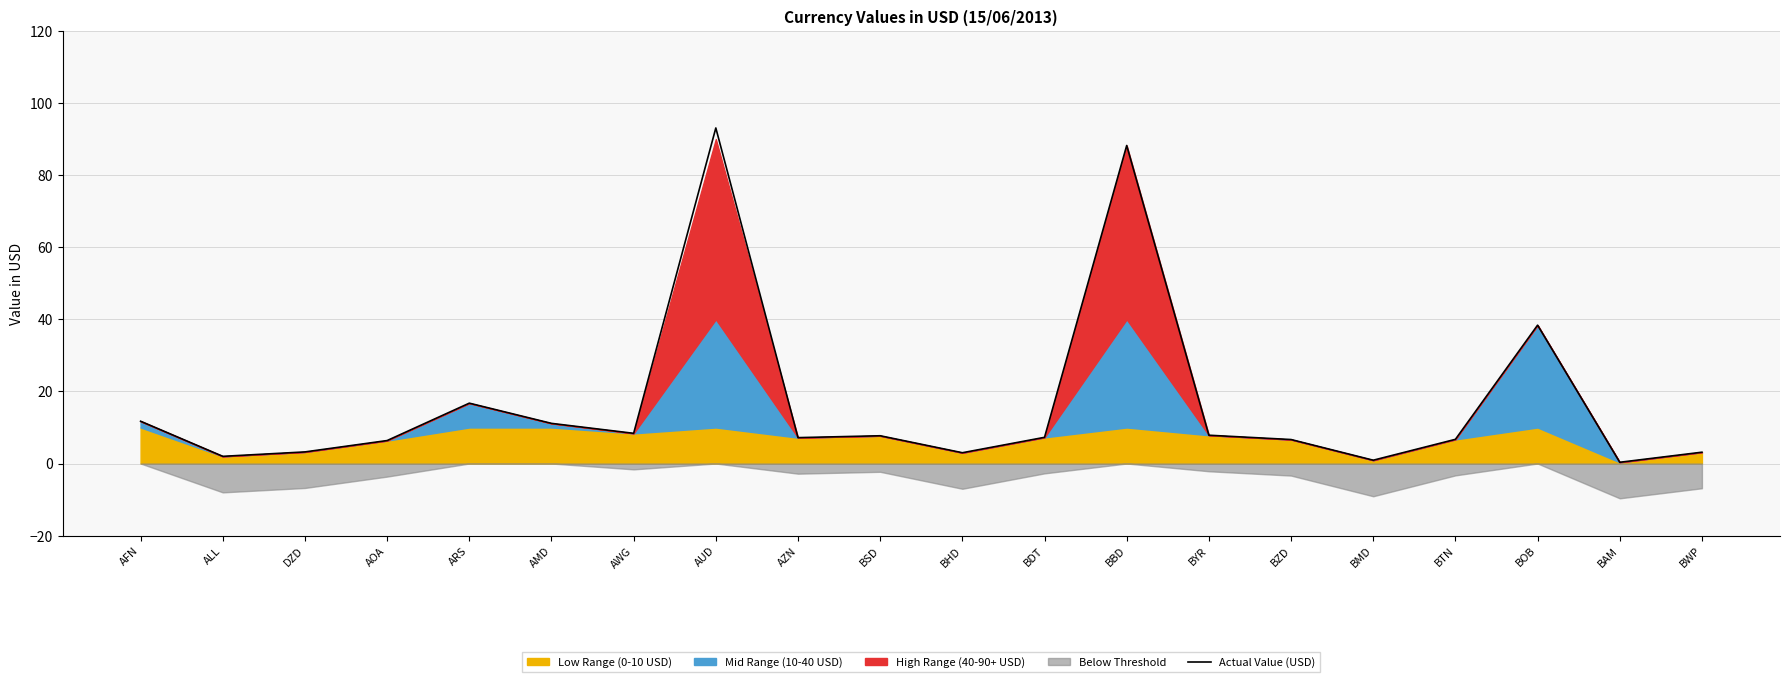

List the labels in order of value, largest first.

AUD, BBD, BOB, ARS, AFN, AMD, AWG, BYR, BSD, BDT, AZN, BTN, BZD, AOA, DZD, BWP, BHD, ALL, BMD, BAM